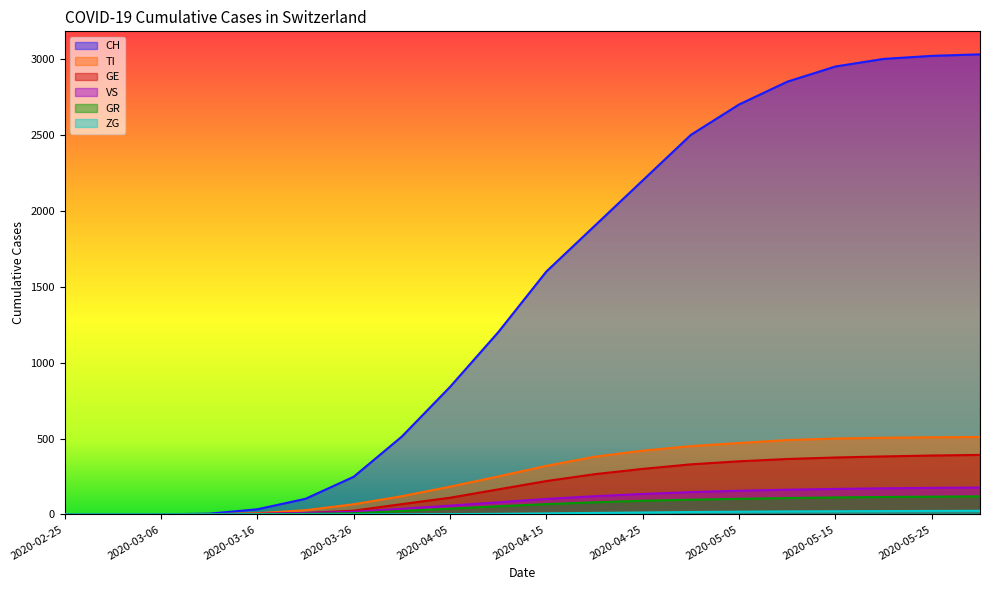

At which label does GR reach its peak?

2020-05-30